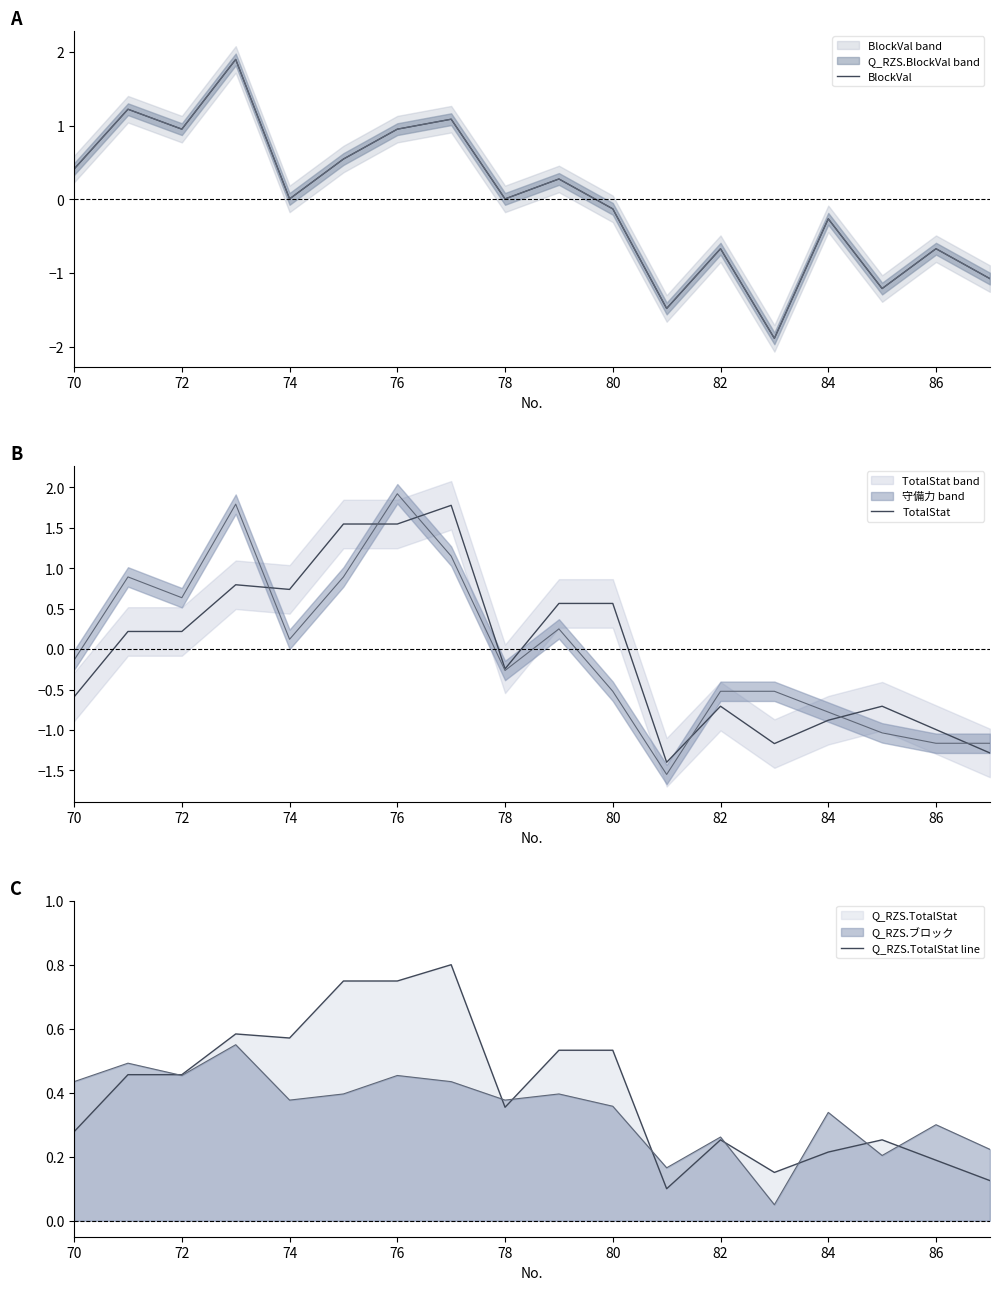

How many values in the BlockVal series exceed 0?

10